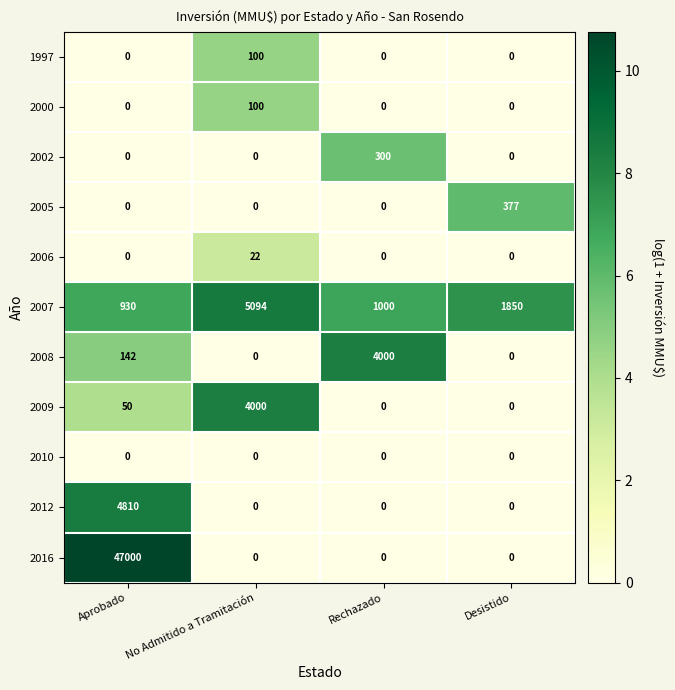

The value of 2010 at Aprobado is 0. True or false?

True